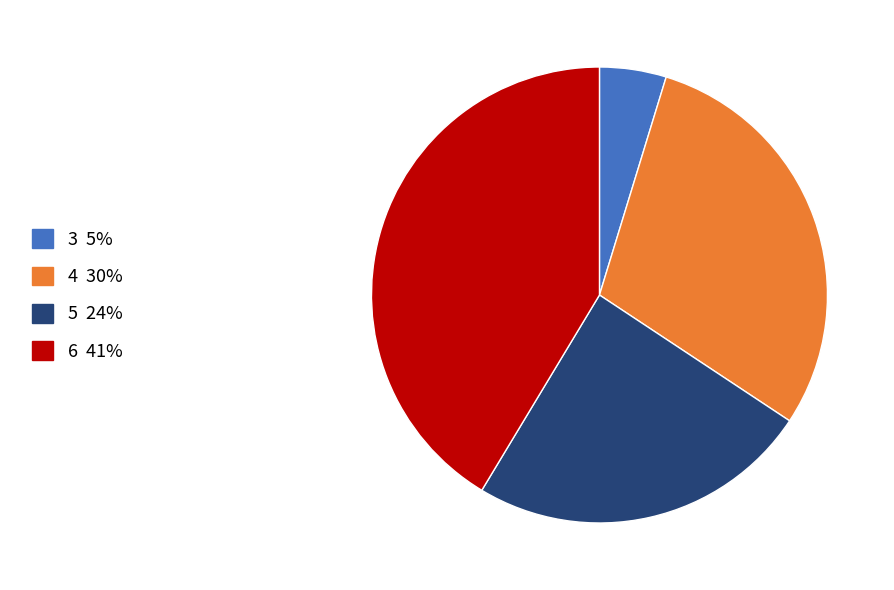

Count the number of slices in the pie.

4